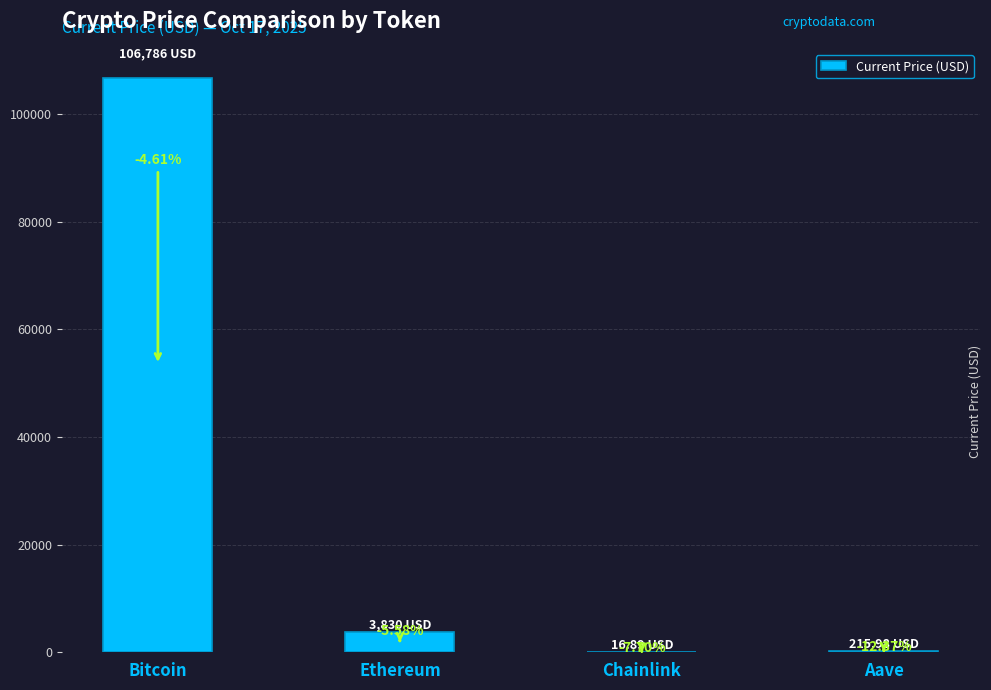

What is the sum of the values at Ethereum and Bitcoin?

110616.3